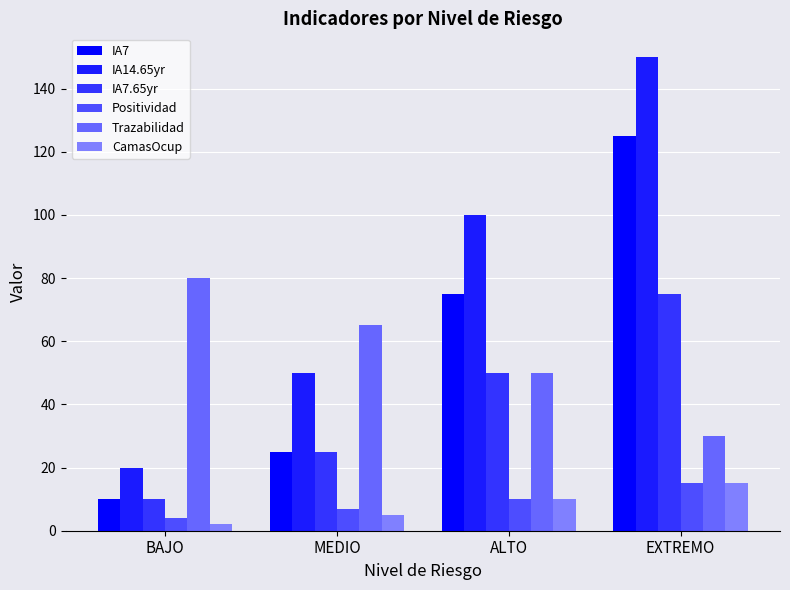

Reading left to right, what are all the values shown in this chart?

IA7: BAJO=10	MEDIO=25	ALTO=75	EXTREMO=125
IA14.65yr: BAJO=20	MEDIO=50	ALTO=100	EXTREMO=150
IA7.65yr: BAJO=10	MEDIO=25	ALTO=50	EXTREMO=75
Positividad: BAJO=4	MEDIO=7	ALTO=10	EXTREMO=15
Trazabilidad: BAJO=80	MEDIO=65	ALTO=50	EXTREMO=30
CamasOcup: BAJO=2	MEDIO=5	ALTO=10	EXTREMO=15